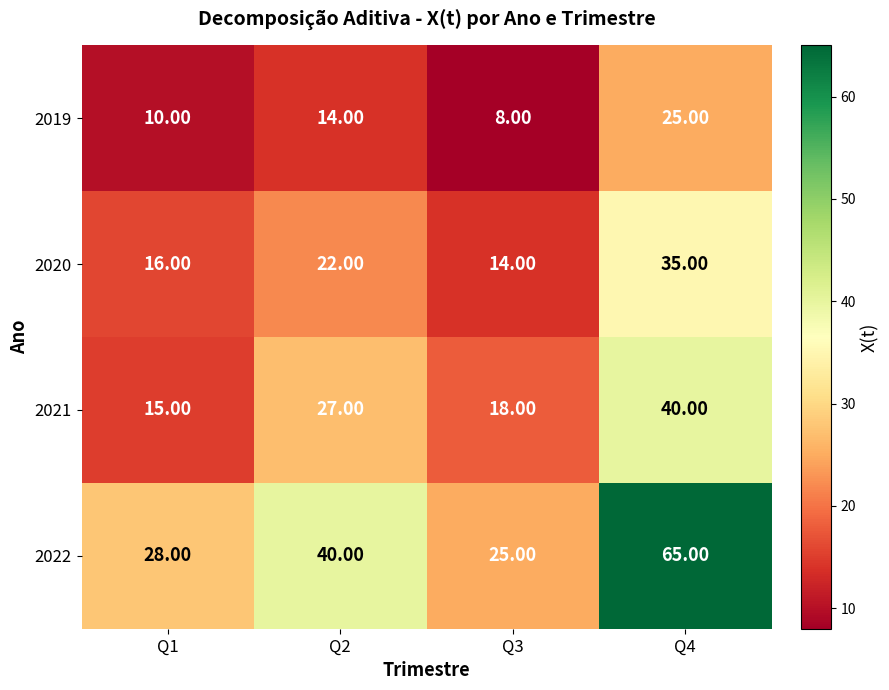

What is the spread (max minus min) of values at Q4?

40